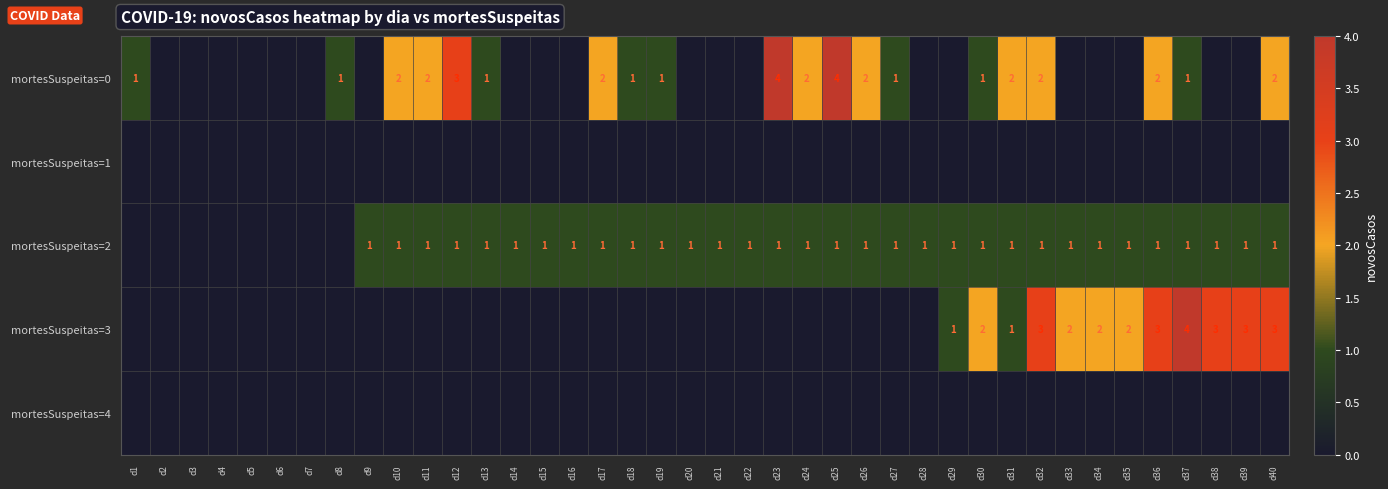

The mortesSuspeitas=3 series shows 0 at d29. True or false?

False